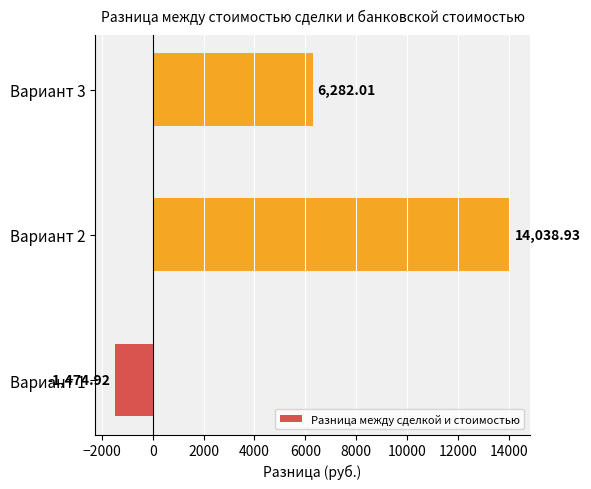

Which has a higher value, Вариант 3 or Вариант 2?

Вариант 2